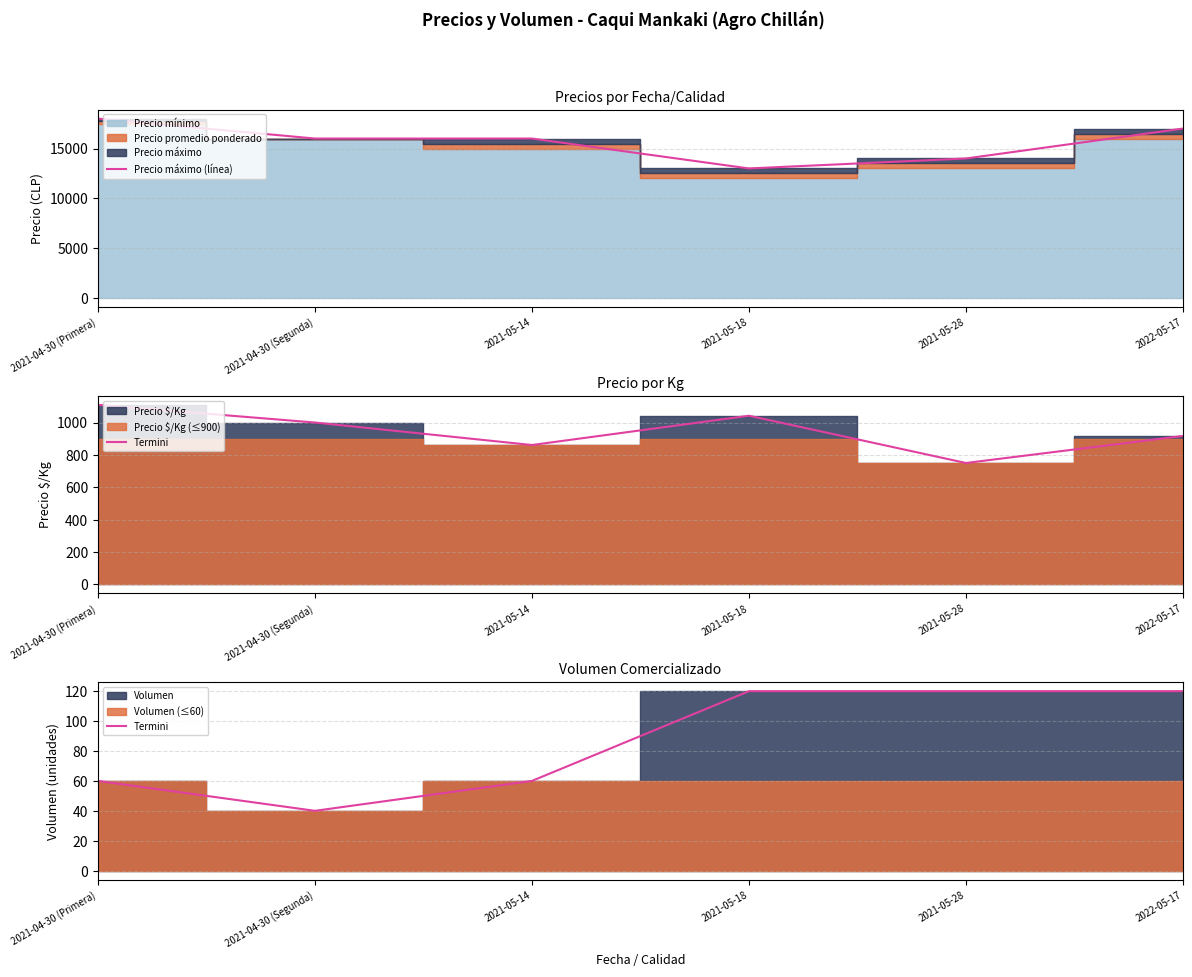

List the series in order of their overall mean, highest first.

Precio máximo (línea), Termini